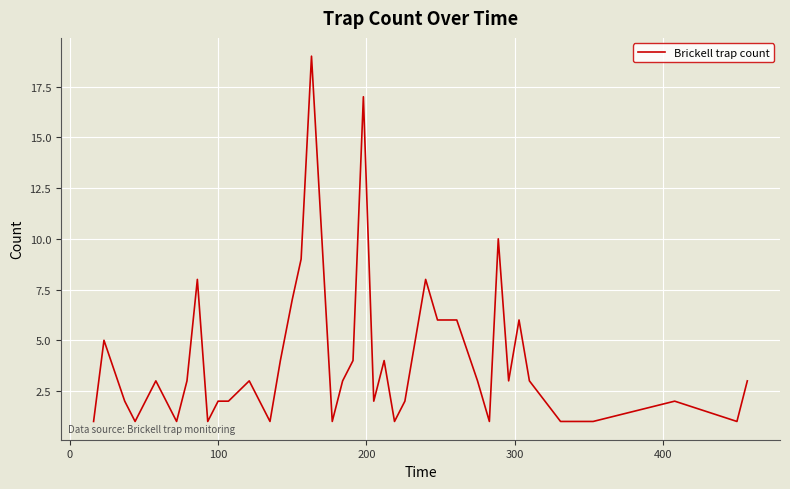

What is the difference between the maximum and minimum values?

18